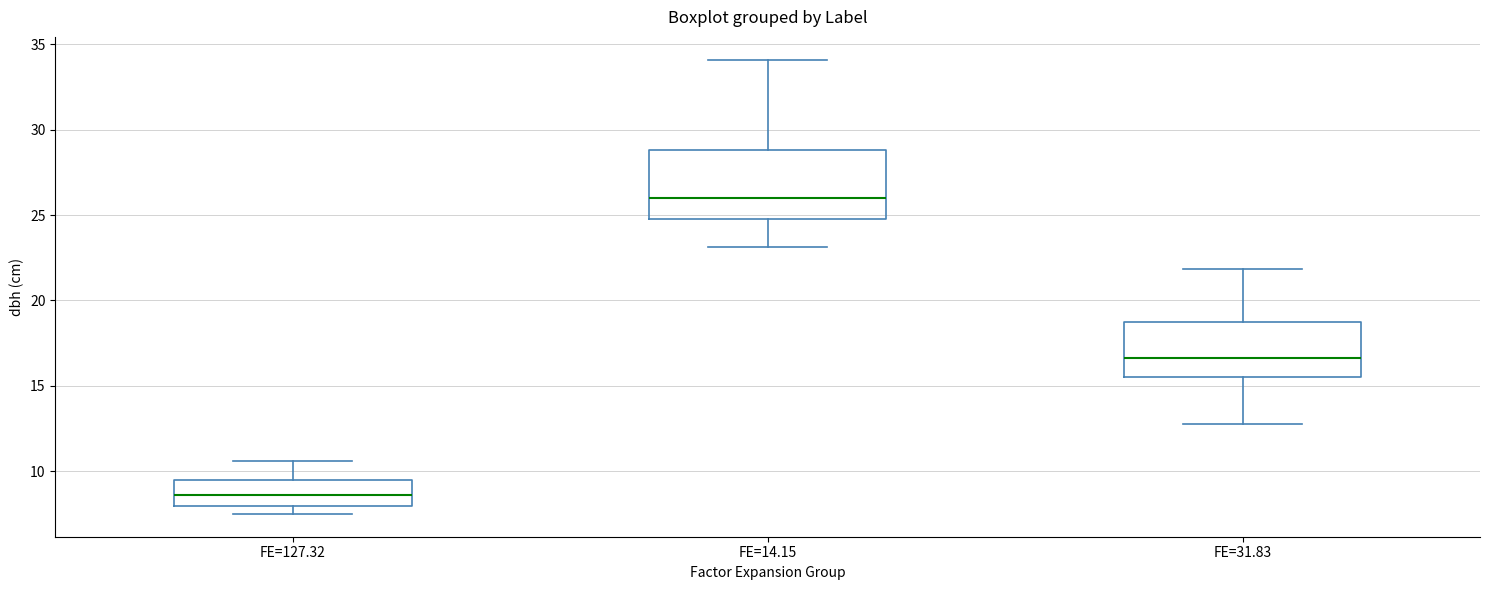

Reading left to right, transcribe this box plot: for each box, give where its median line is, the range the box spans, and where its two whiskers end, as read against the y-axis. The values are not printed on the chart, so give them approximately, as read against the axis.

FE=127.32: median 8.5, box 8.0 to 9.5, whiskers 7.5 to 10.5
FE=14.15: median 26.0, box 25.0 to 29.0, whiskers 23.0 to 34.0
FE=31.83: median 16.5, box 15.5 to 19.0, whiskers 13.0 to 22.0